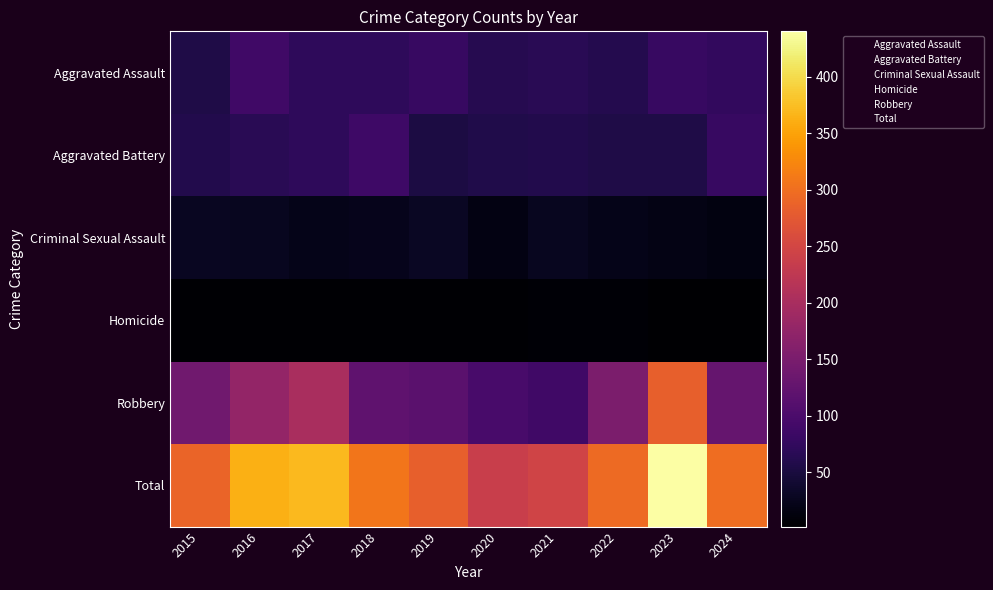

What is the total value across all series at 2018?

629